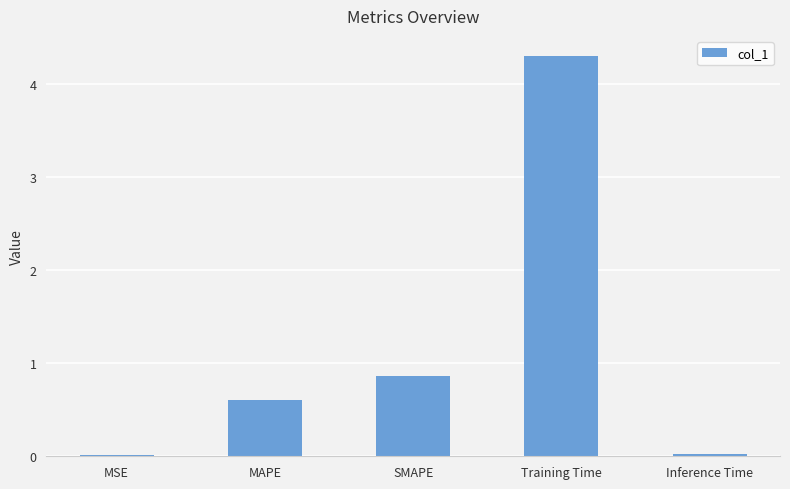

What is the sum of the values at Training Time and SMAPE?

5.2